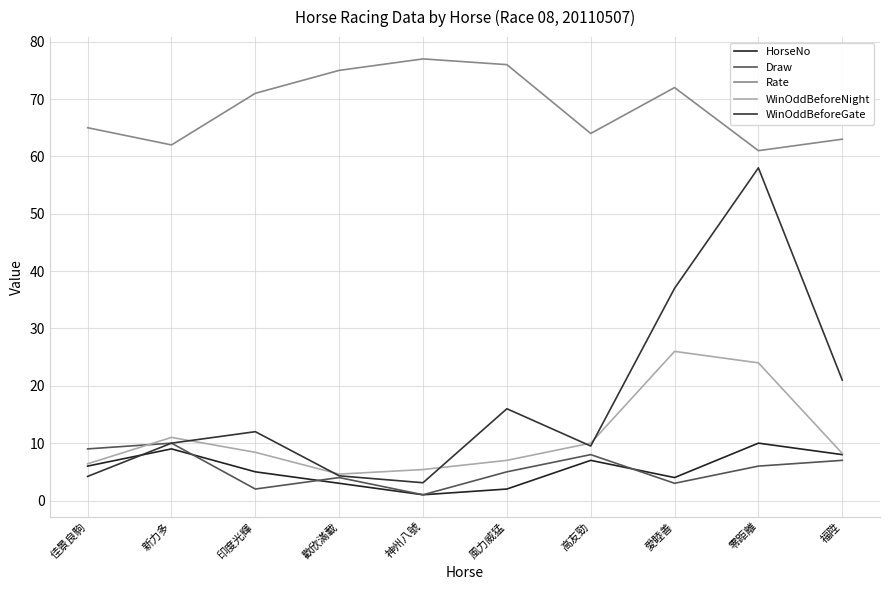

Which series has the widest spread of values?

WinOddBeforeGate